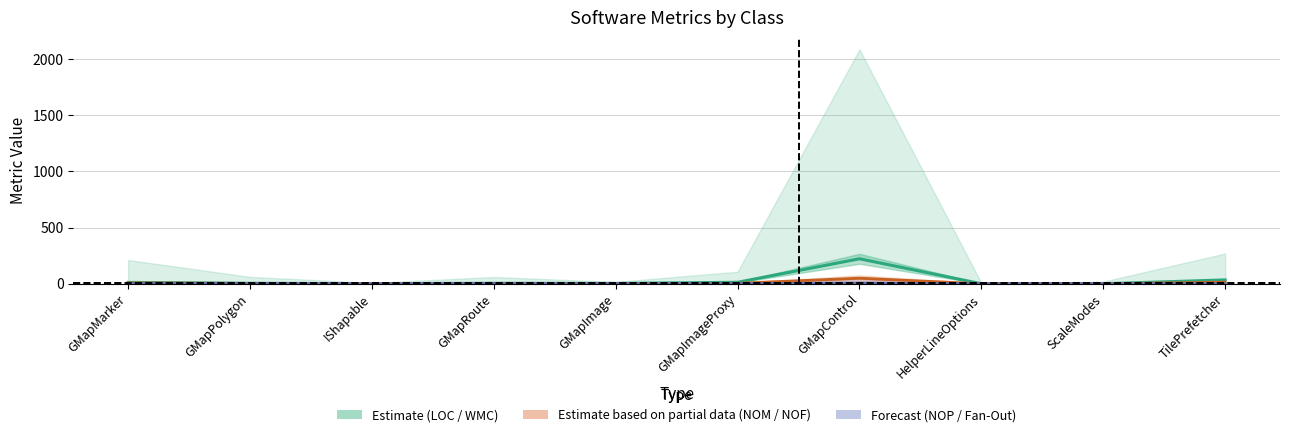

How many categories are shown in the chart?

10